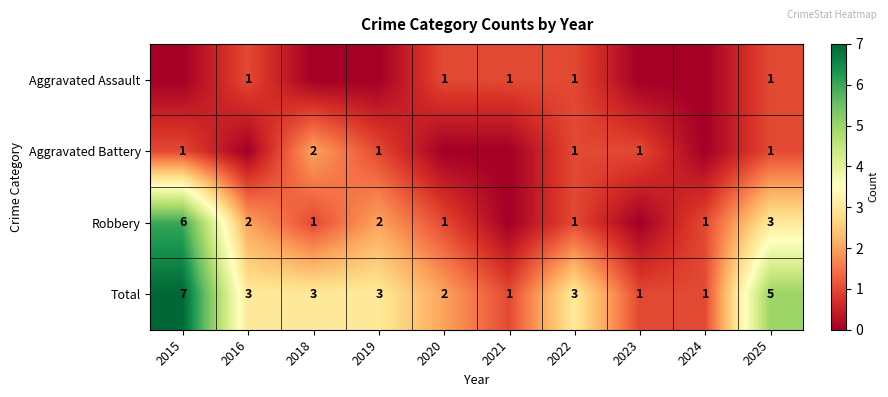

At which label does Total reach its peak?

2015